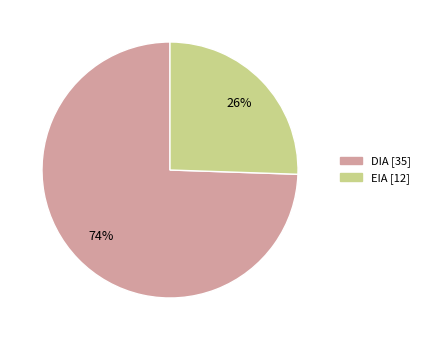

To the nearest percent, what percentage of the pie is DIA?

74%